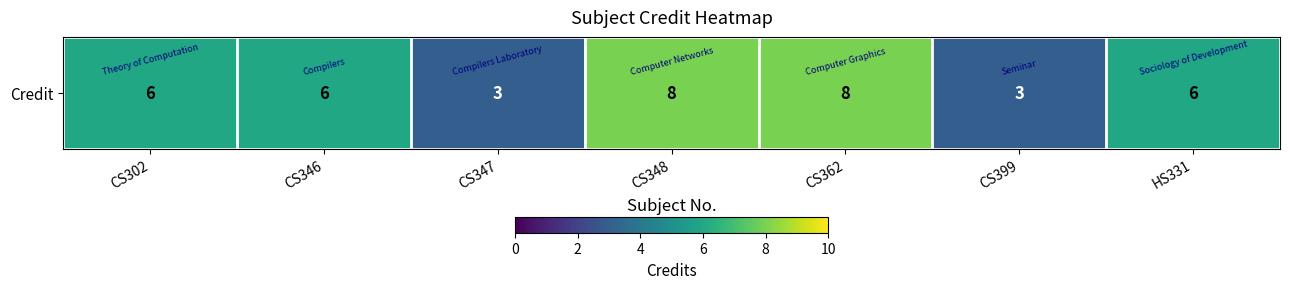

What is the greatest value displayed?

8